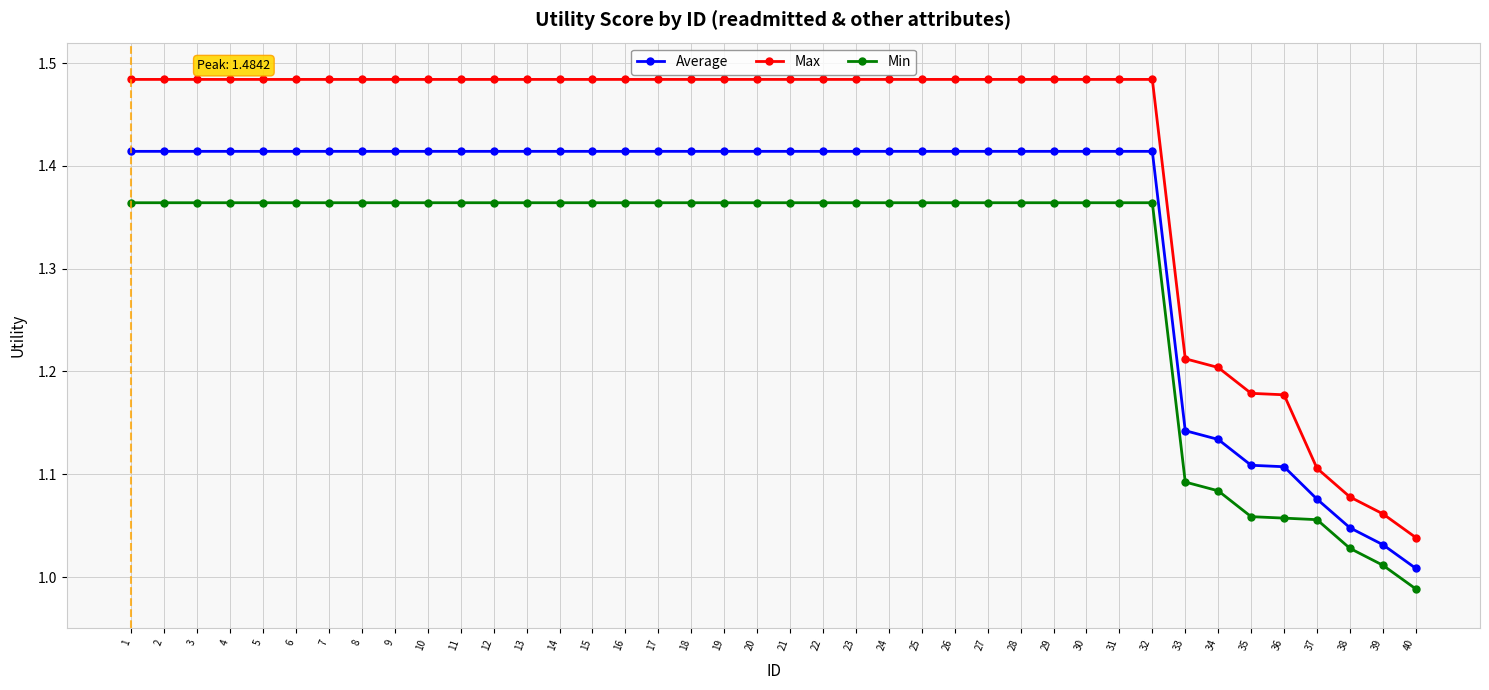

The Max series shows 2.0 at 23. True or false?

False